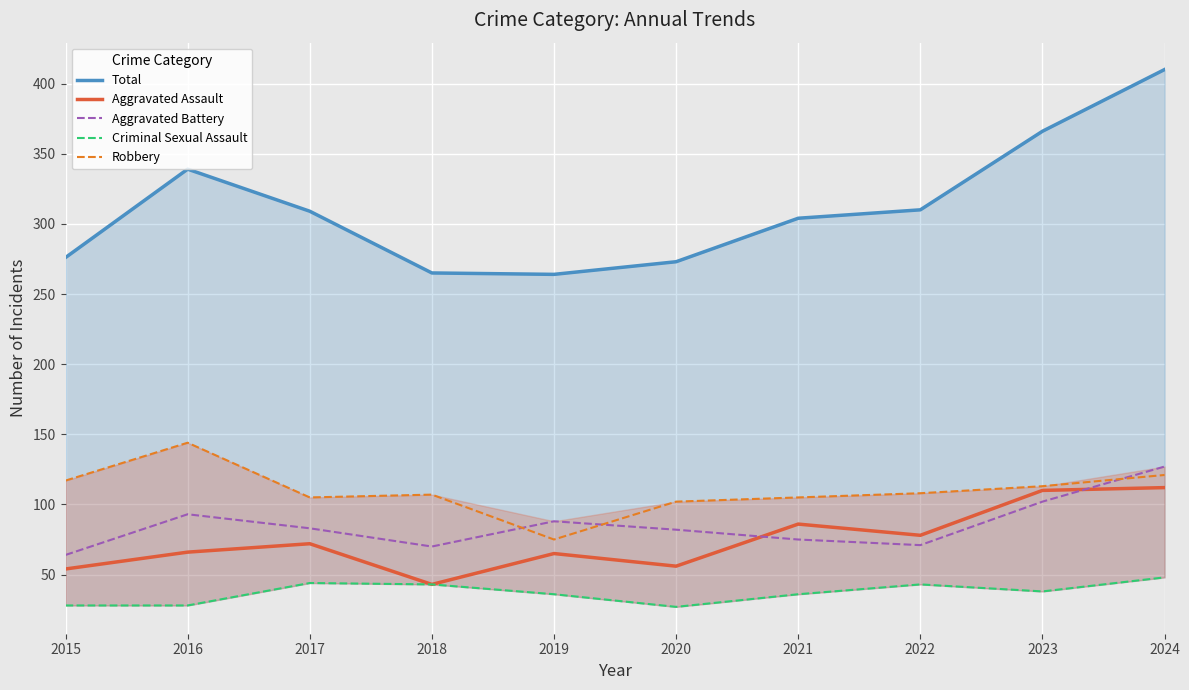

True or false: Criminal Sexual Assault and Total cross at least once.

False